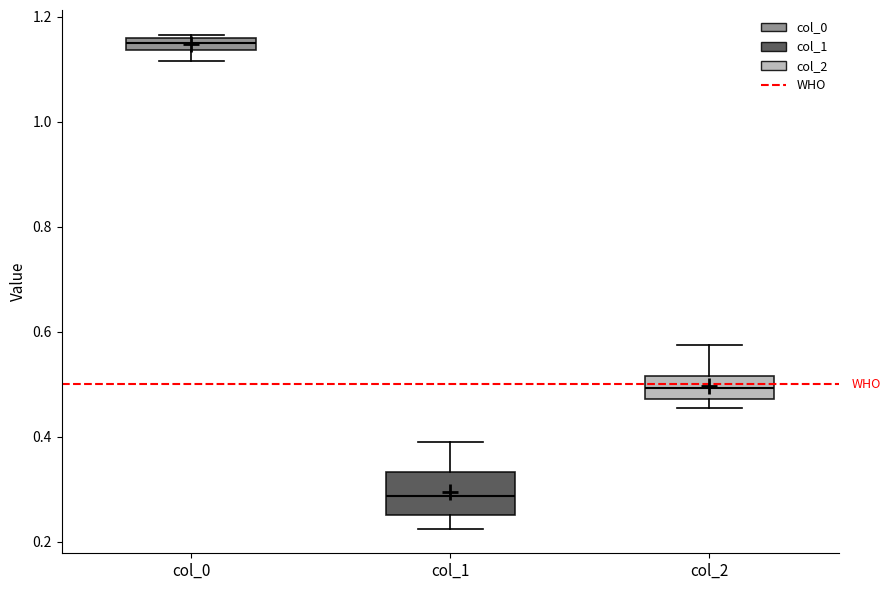

Comparing the boxes themselves (not the whiskers), which one is the tallest?

col_1